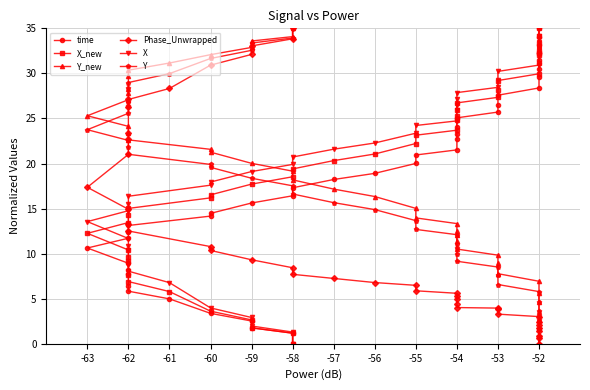

What is the sum of the time values at -62 and -53?

32.9